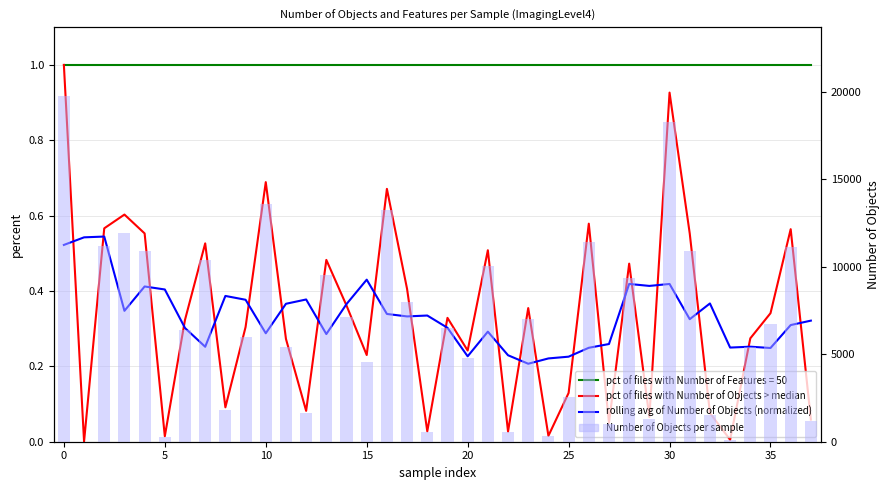

What is the value of the rolling avg of Number of Objects (normalized) bar at the 18th from the left?

0.3